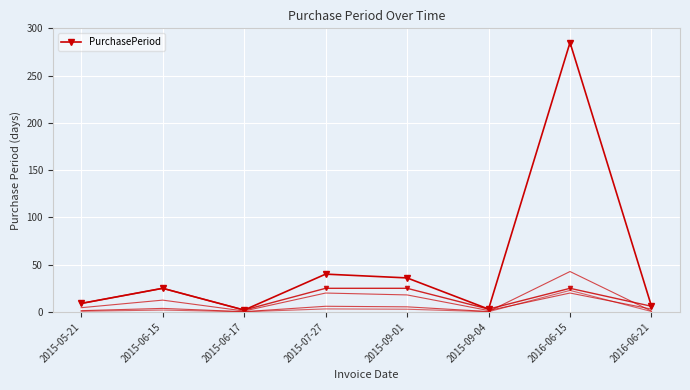

List the labels in order of value, smallest first.

2015-06-17, 2015-09-04, 2016-06-21, 2015-05-21, 2015-06-15, 2015-09-01, 2015-07-27, 2016-06-15